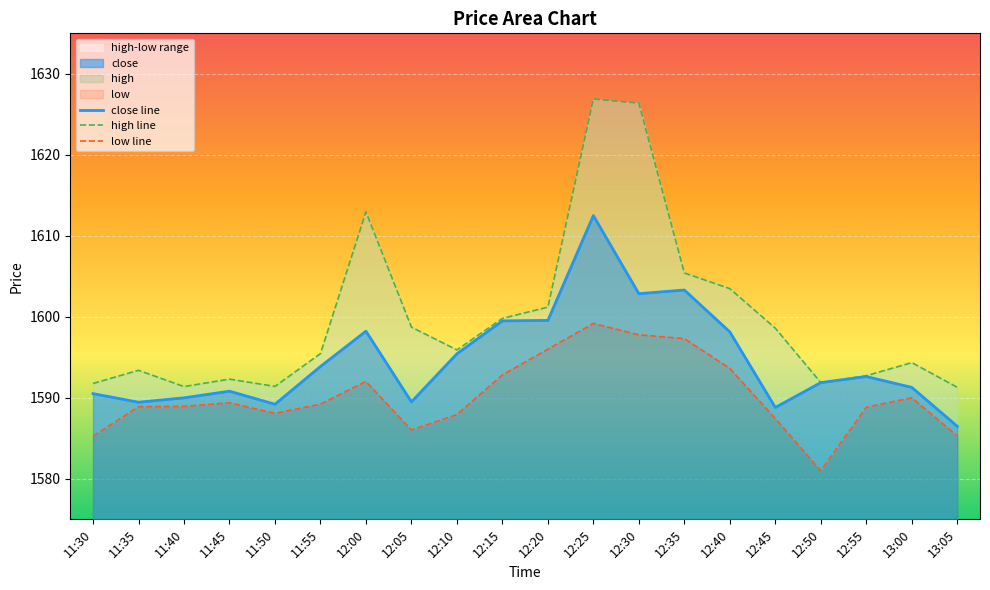

At which label is high line closest to 1609?

12:35